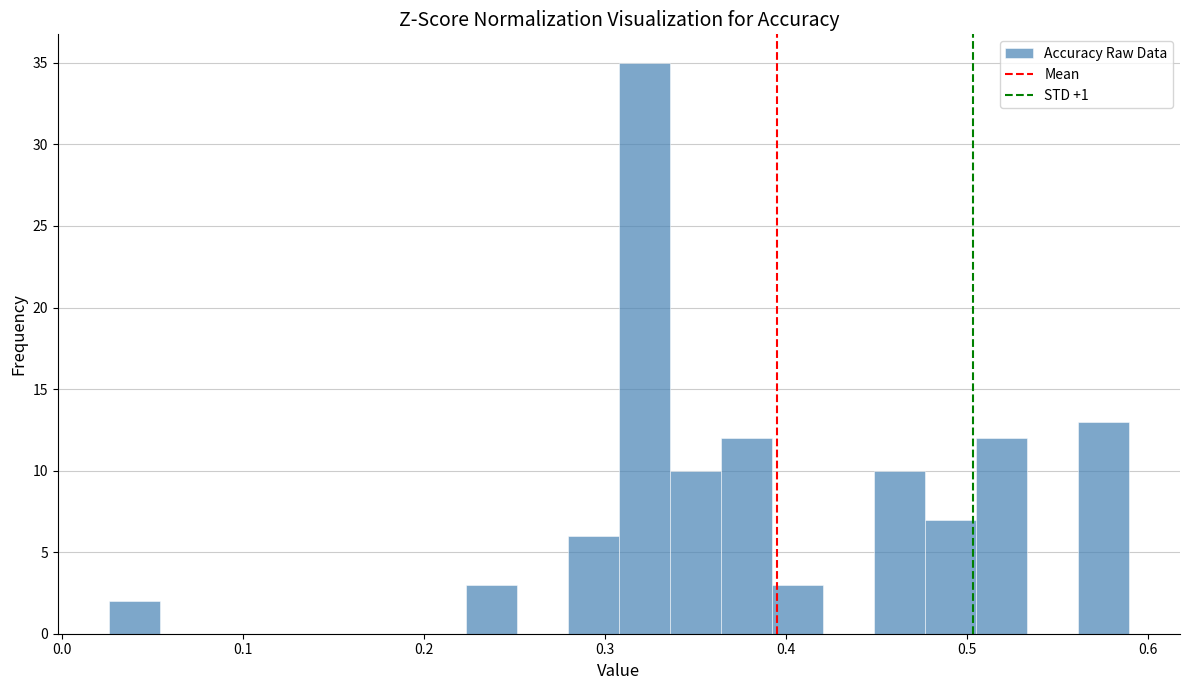

Read against the x-axis, roughly where is the centre of the tallest bar?

0.32